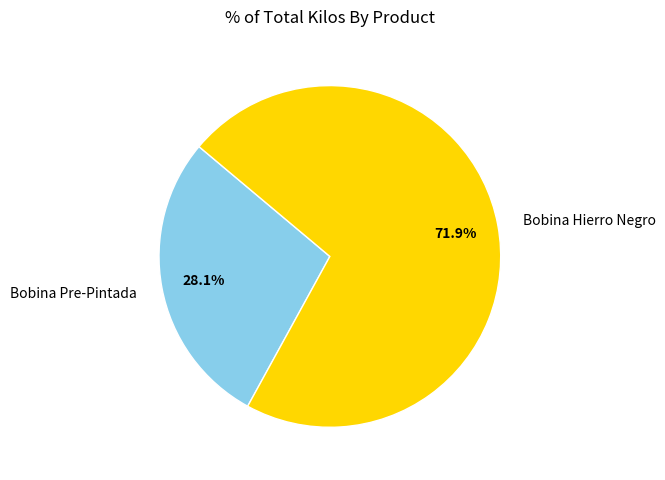

How much of the chart is everything except Bobina Hierro Negro?

28.1%